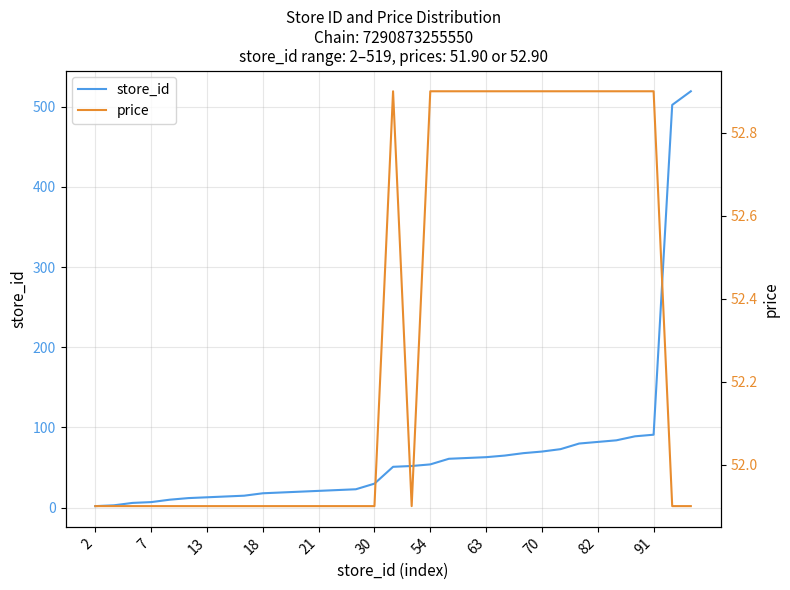

Reading left to right, extract all data points from this chart.

store_id: 2.0	3.0	6.0	7.0	10.0	12.0	13.0	14.0	15.0	18.0	19.0	20.0	21.0	22.0	23.0	30.0	51.0	52.0	54.0	61.0	62.0	63.0	65.0	68.0	70.0	73.0	80.0	82.0	84.0	89.0	91.0	502.0	519.0
price: 51.9	51.9	51.9	51.9	51.9	51.9	51.9	51.9	51.9	51.9	51.9	51.9	51.9	51.9	51.9	51.9	52.9	51.9	52.9	52.9	52.9	52.9	52.9	52.9	52.9	52.9	52.9	52.9	52.9	52.9	52.9	51.9	51.9